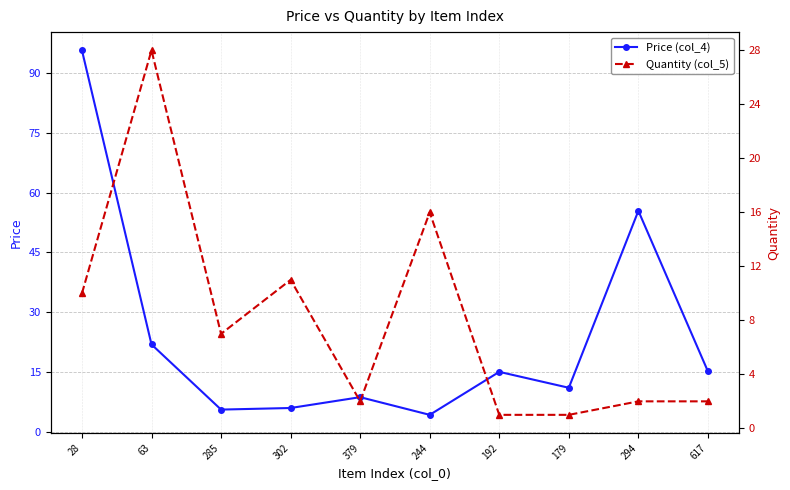

Rank the series at 294 from highest to lowest value.

Price (col_4), Quantity (col_5)